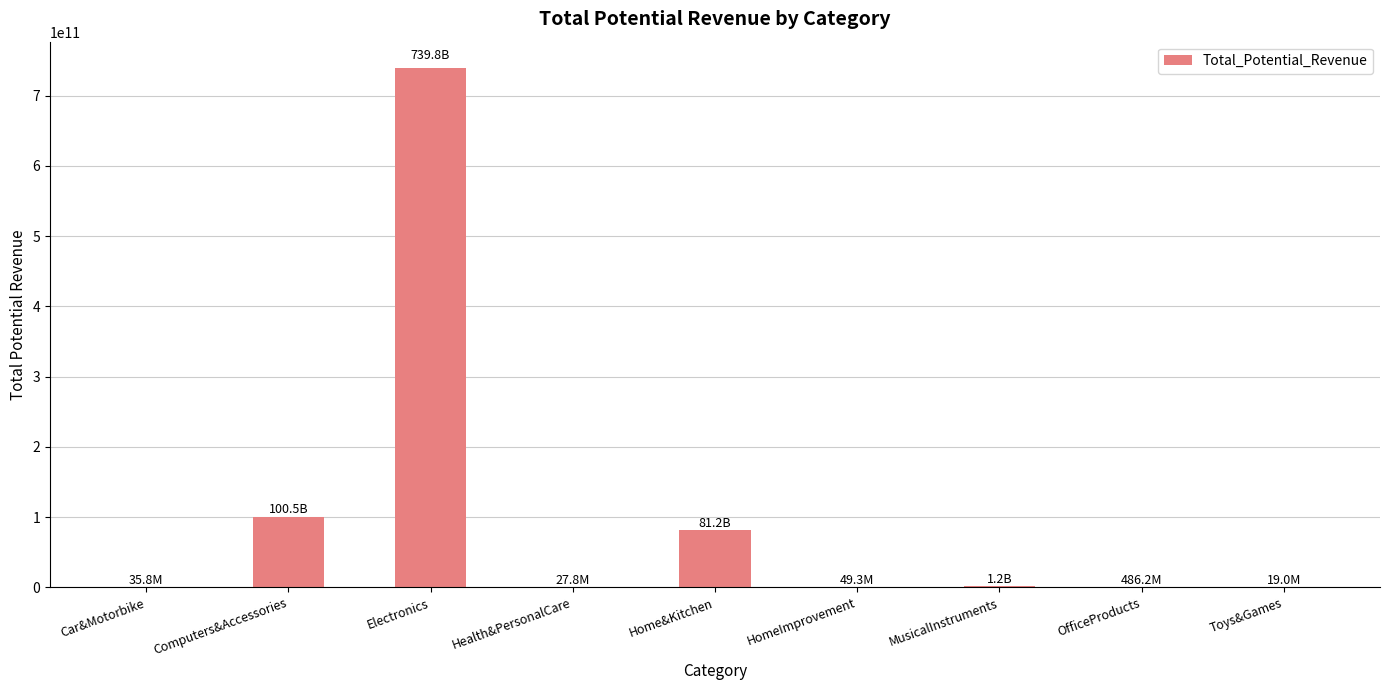

Where does the data first go above 486230536?

Computers&Accessories